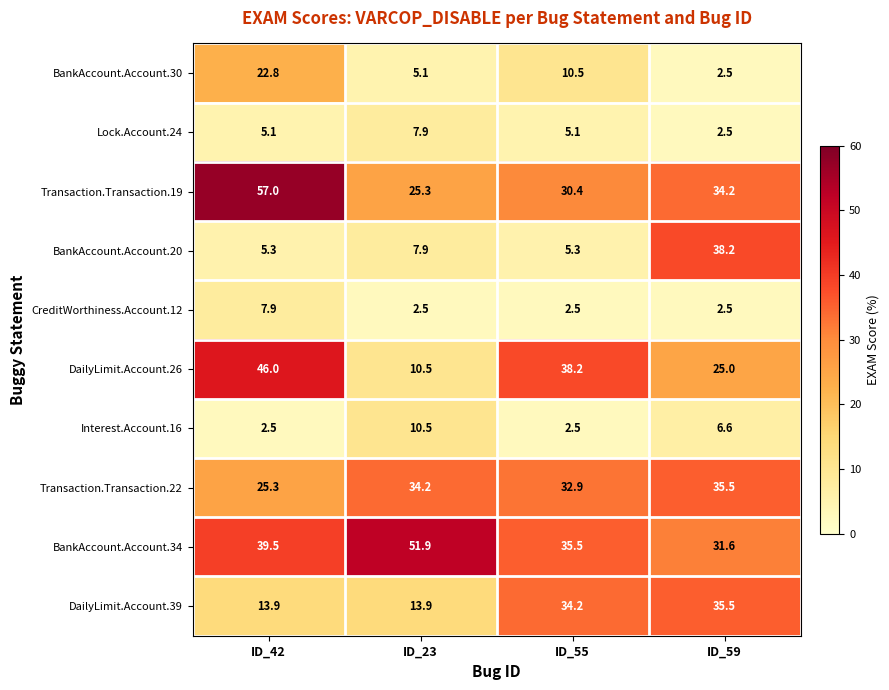

What is the sum of the BankAccount.Account.34 values at ID_55 and ID_42?

75.0